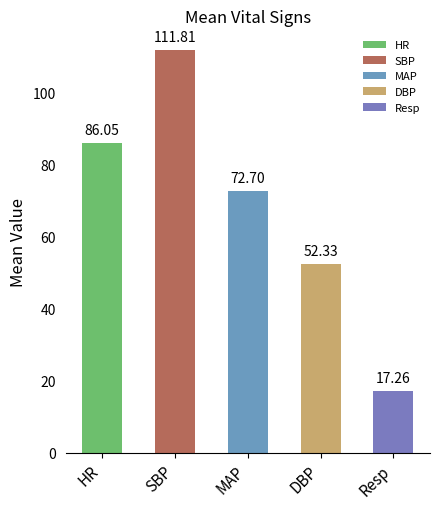

How many bars are there in total?

5